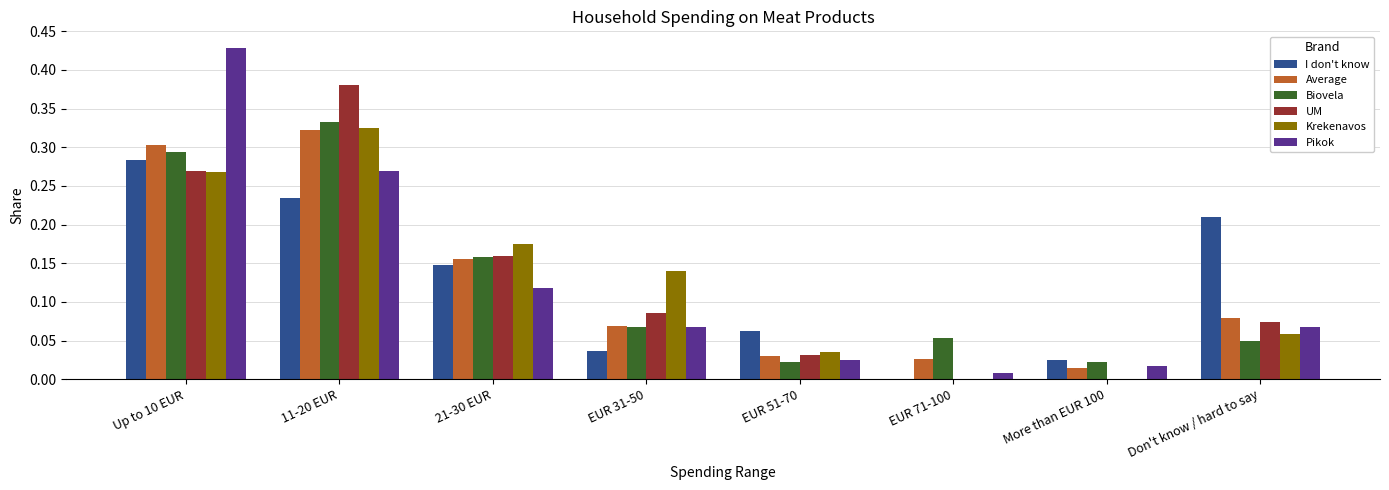

The value of I don't know at EUR 71-100 is 0.2. True or false?

False